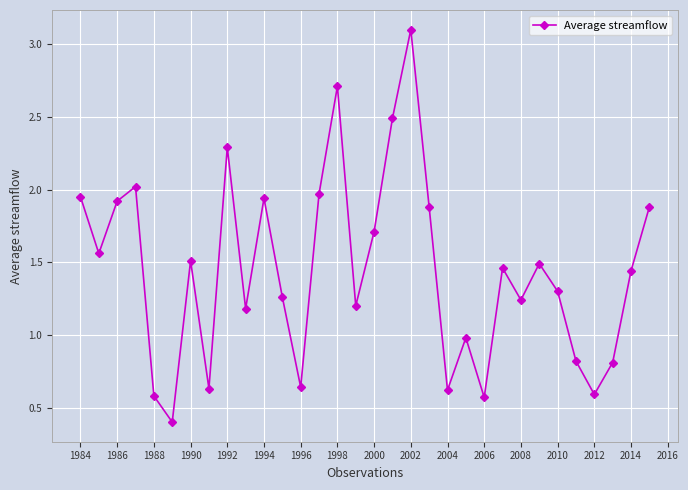

What is the difference between the maximum and minimum values?

2.7